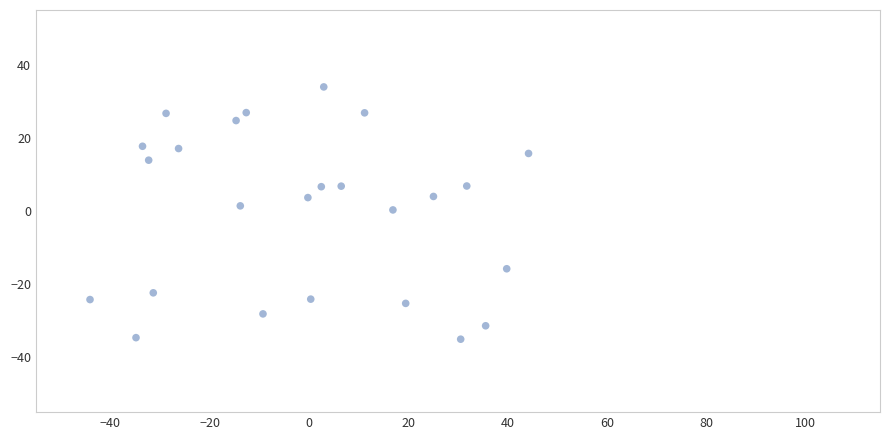

What is the range of Y values (max minus min)?

69.0